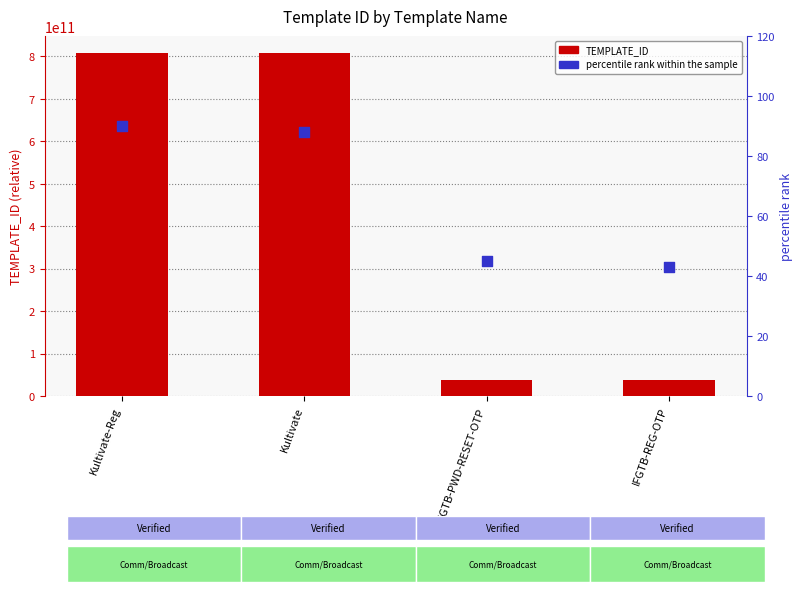

What are all the series names shown in the legend?

TEMPLATE_ID, percentile rank within the sample